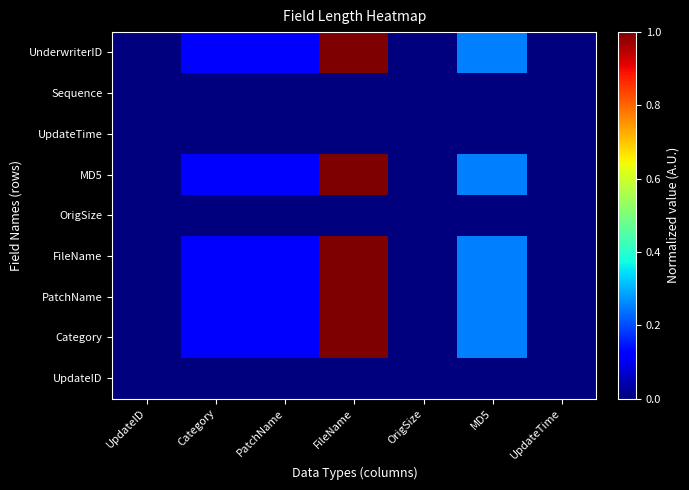

What is the spread (max minus min) of values at MD5?

0.2